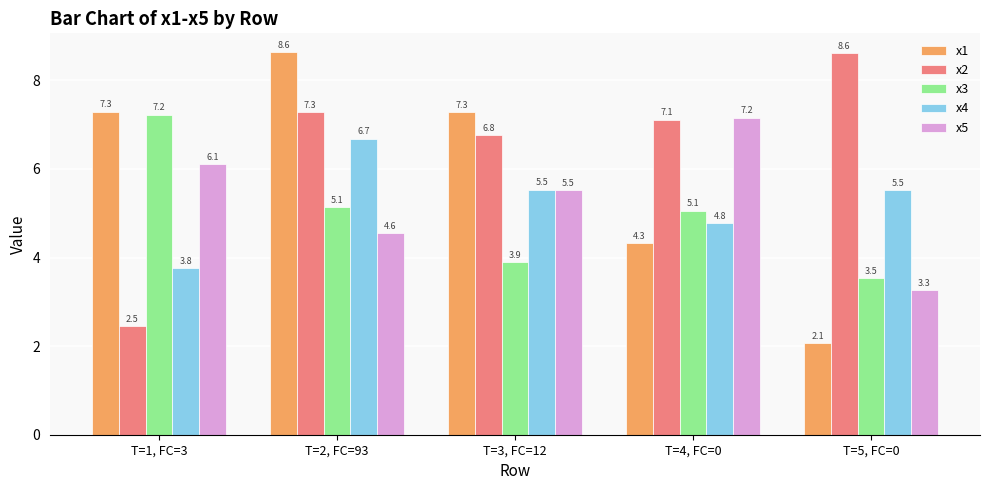

Where is x4 nearest to the value 5?

T=4, FC=0